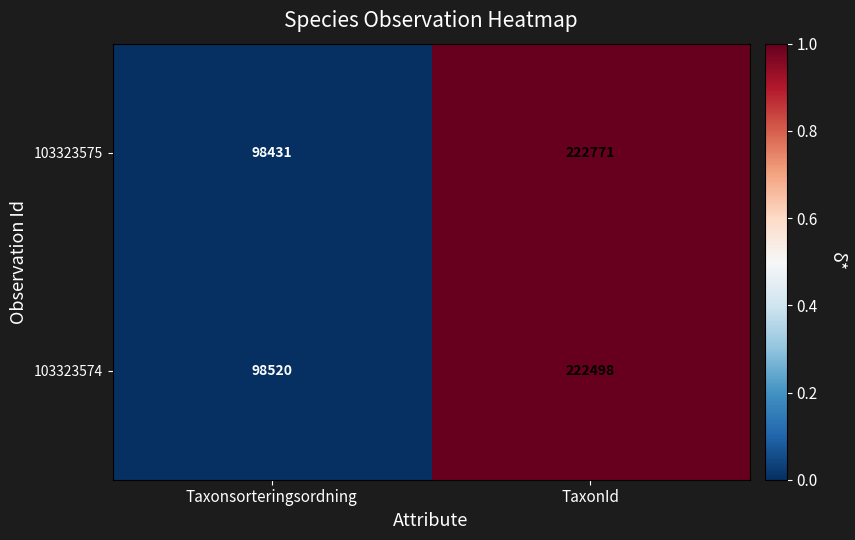

Is the value of 103323574 at TaxonId greater than the value of 103323575 at TaxonId?

No